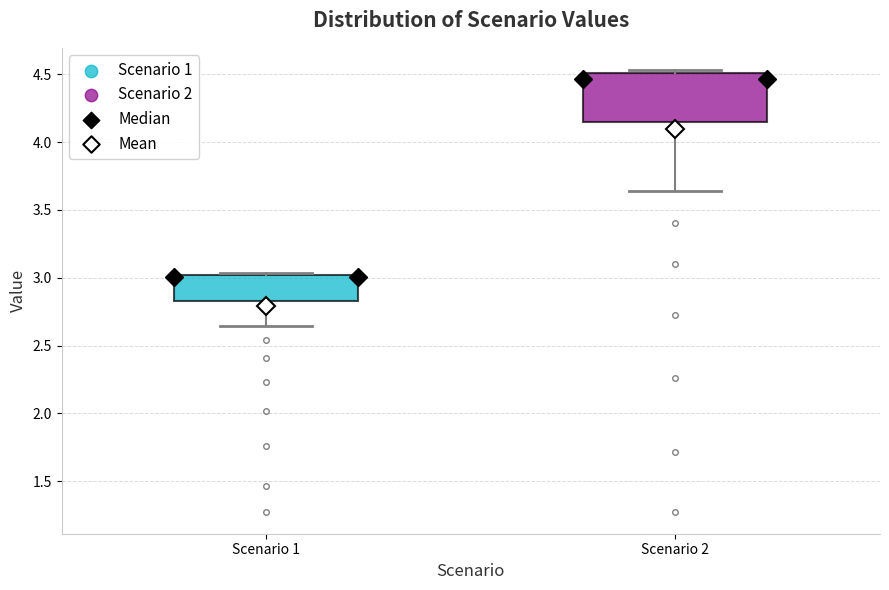

Reading left to right, read every box against the y-axis: the position of its median line, the range the box covers, and the ends of its whiskers. The values are not printed on the chart, so give them approximately, as read against the axis.

Scenario 1: median 3.00 (just below the box's upper edge), box 2.85 to 3.00, whiskers 2.65 to 3.05
Scenario 2: median 4.45, box 4.15 to 4.50, whiskers 3.65 to 4.55